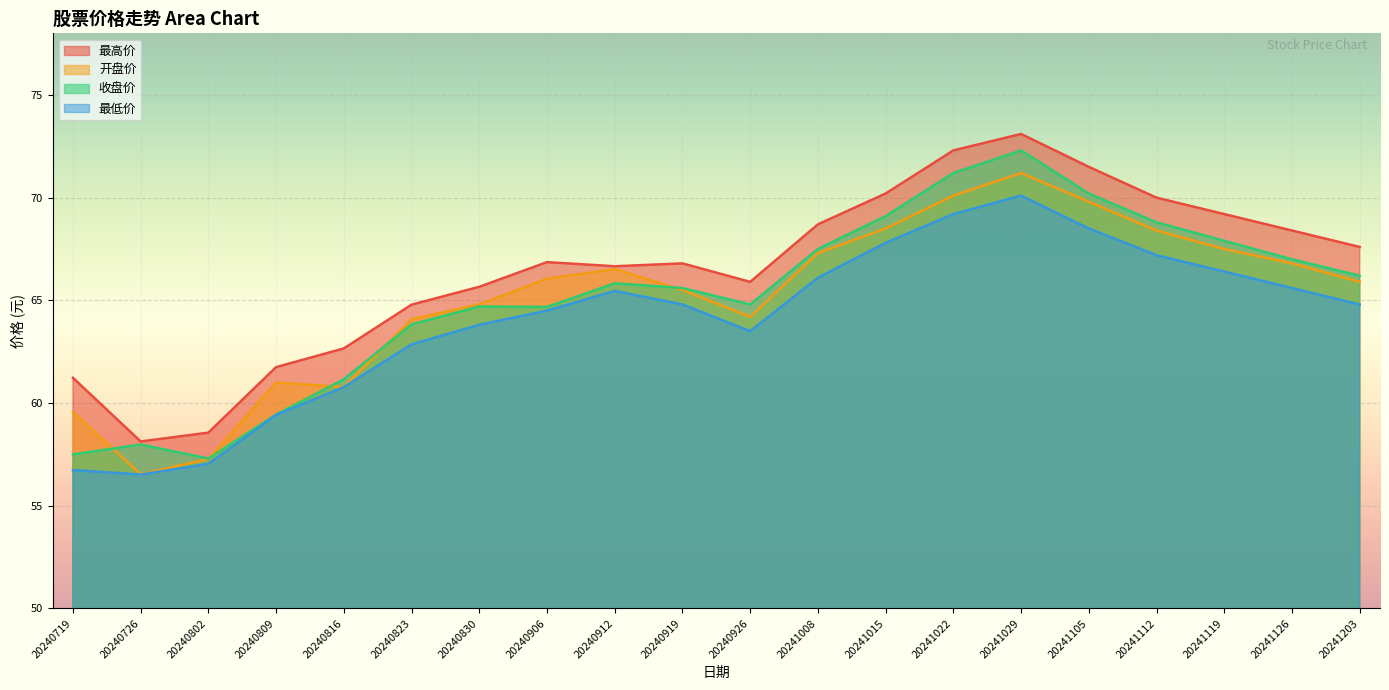

At how many categories does at least one series exceed 59?

18